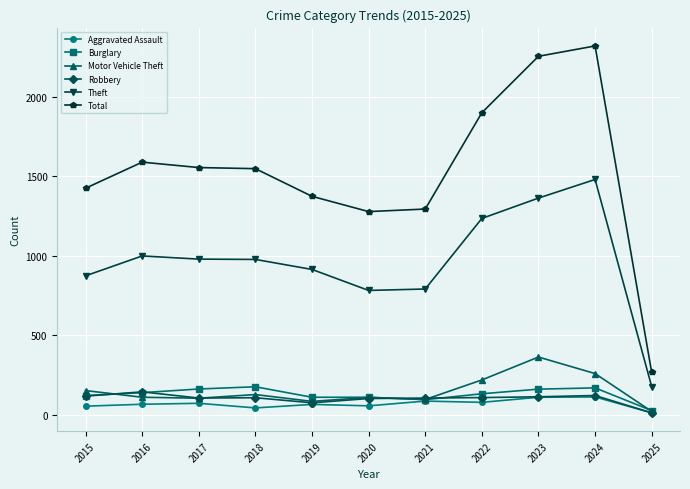

Between 2015 and 2022, which series saw the biggest shift?

Total